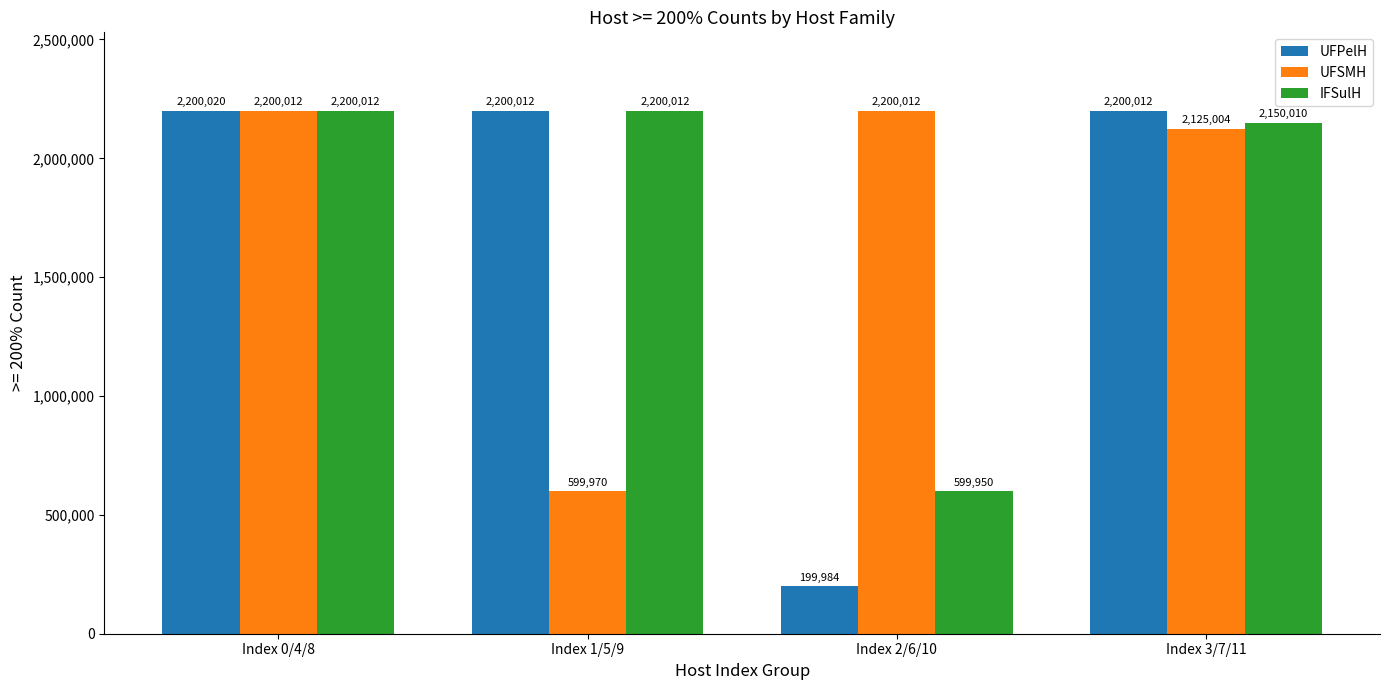

Reading right to left, extract all data points from this chart.

UFPelH: 2200012	199984	2200012	2200020
UFSMH: 2125004	2200012	599970	2200012
IFSulH: 2150010	599950	2200012	2200012